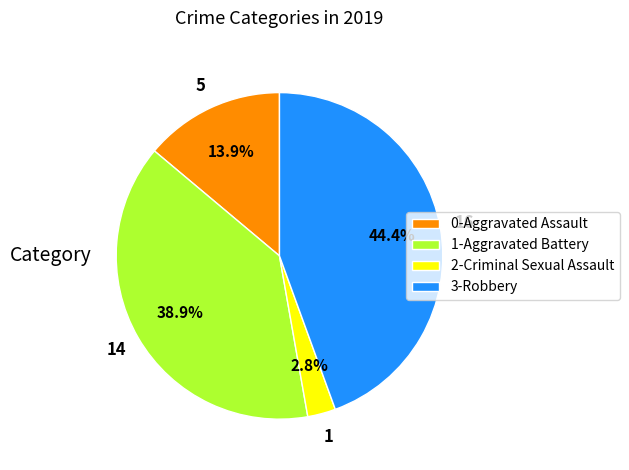

Is there a majority slice in this chart?

No